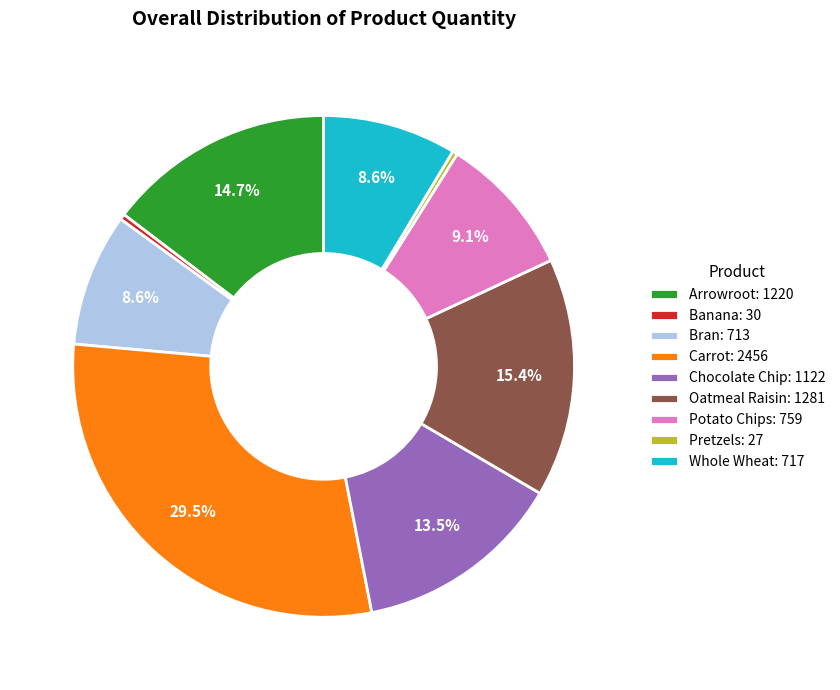

Which has a higher value, Whole Wheat or Oatmeal Raisin?

Oatmeal Raisin